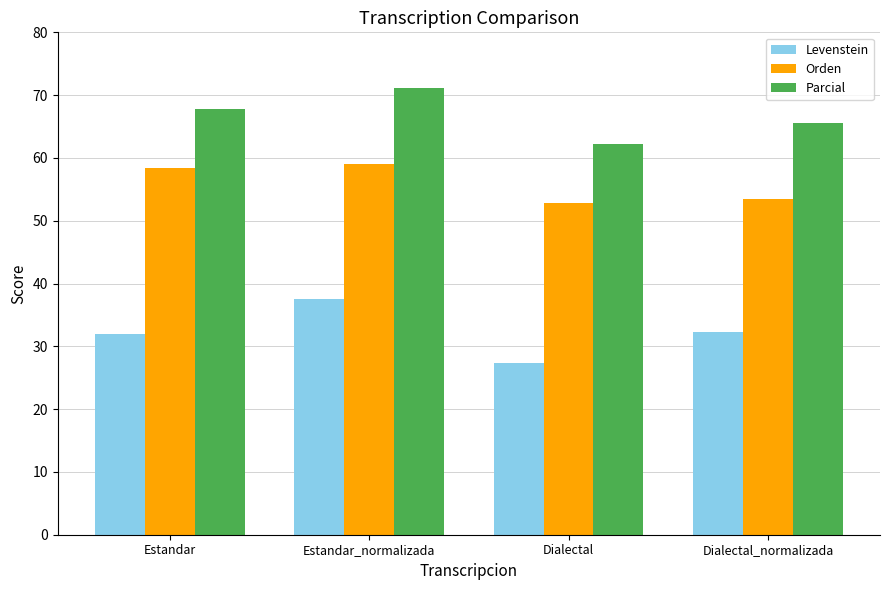

What is the maximum value for Orden?

59.1